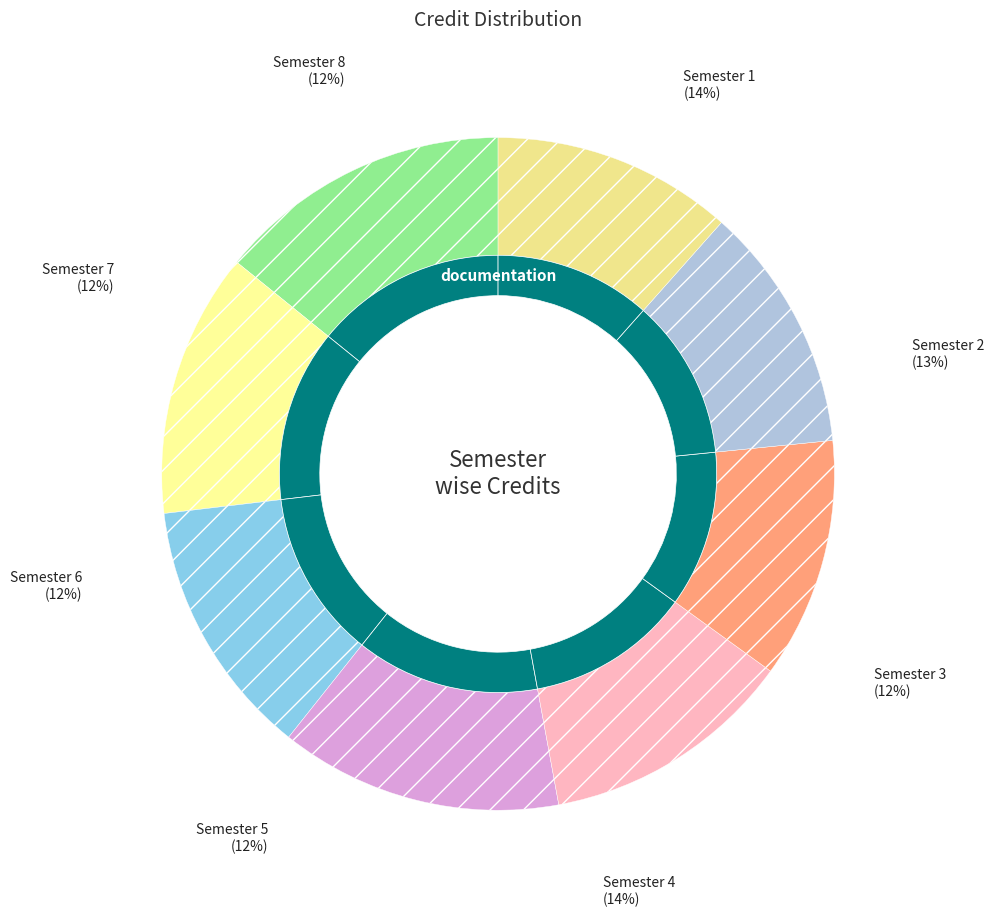

How many segments does this pie chart have?

8